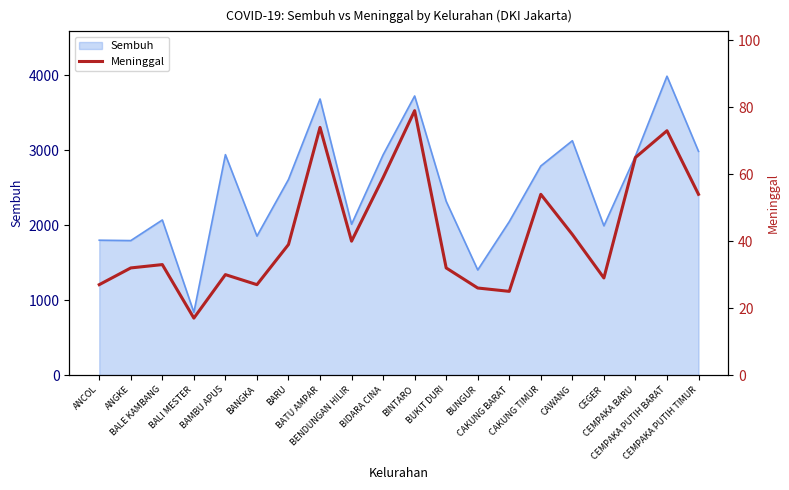

At which category does the chart reach its minimum across all series?

BALI MESTER